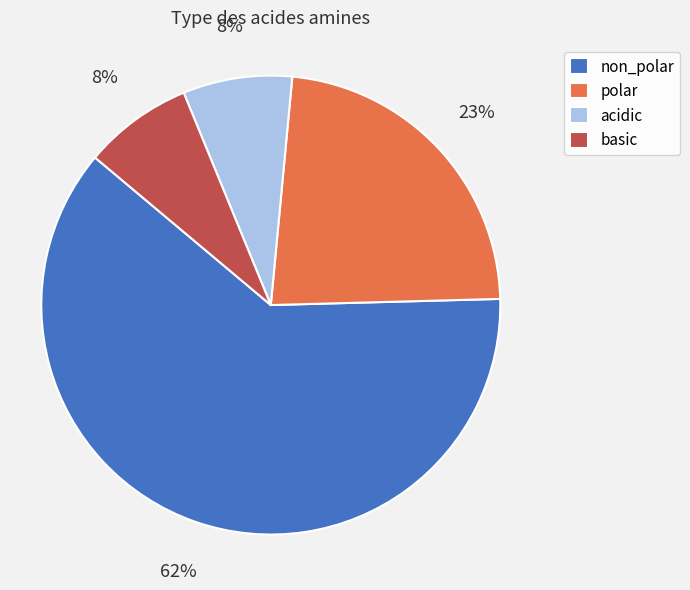

Which slice is the largest?

non_polar